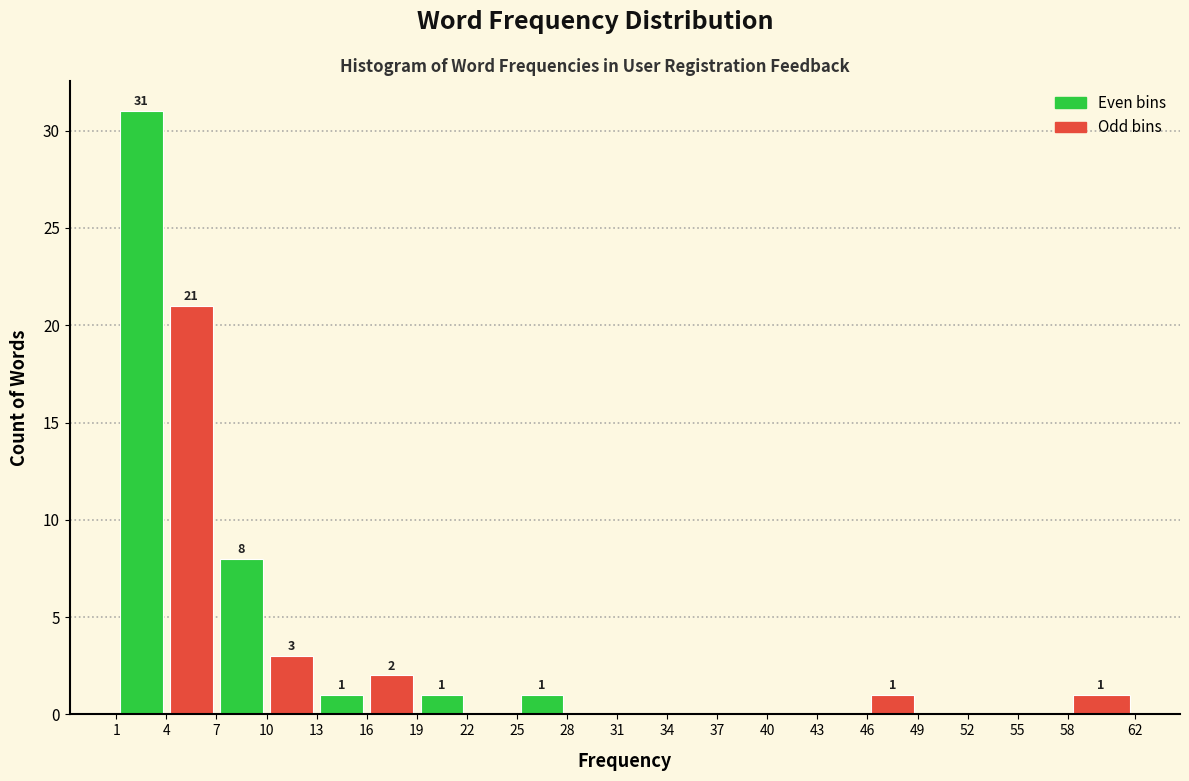

Over which range of the x-axis is the bar tallest?

1 to 4